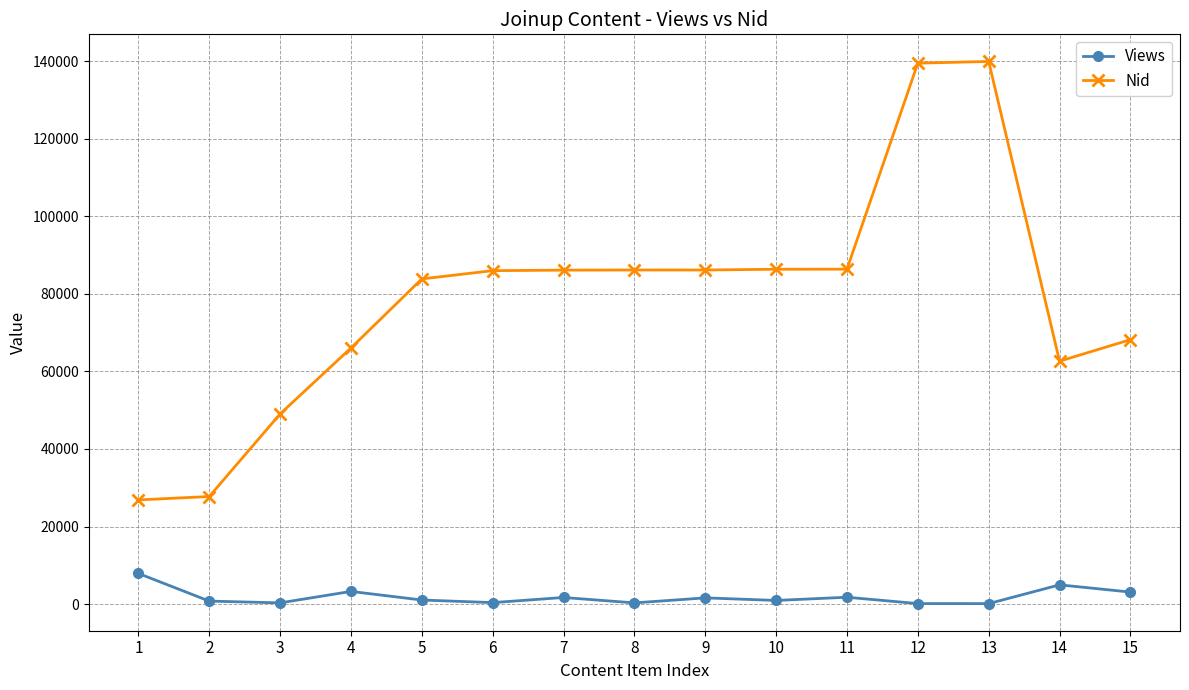

Rank the series by their average value, from lowest to highest.

Views, Nid